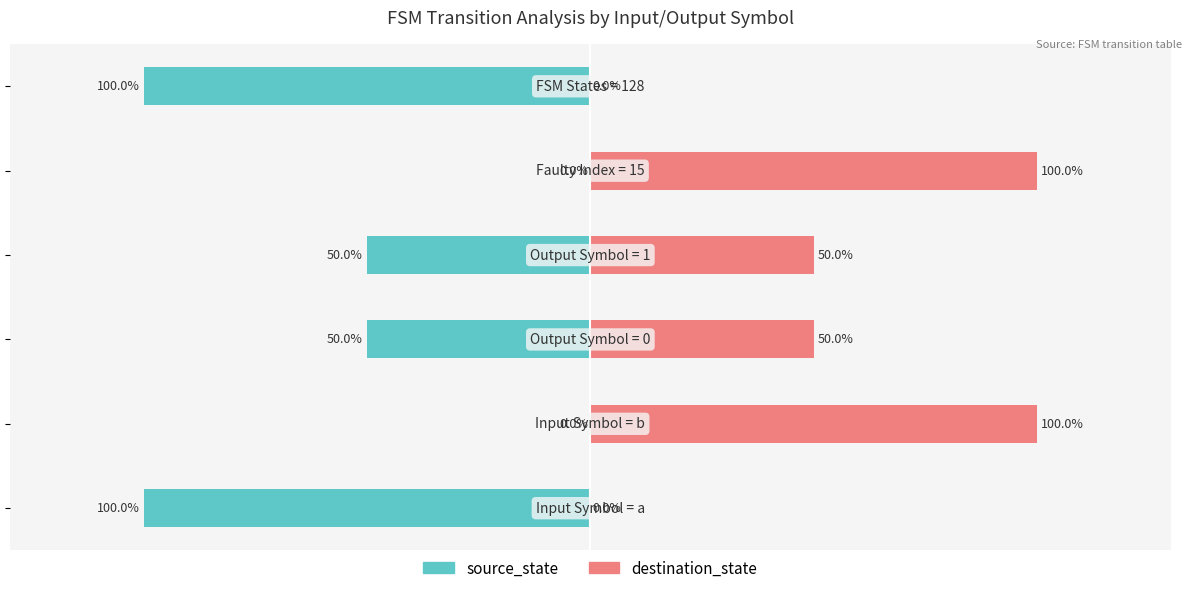

What value does the destination_state series have at 0, to the nearest 50?

50